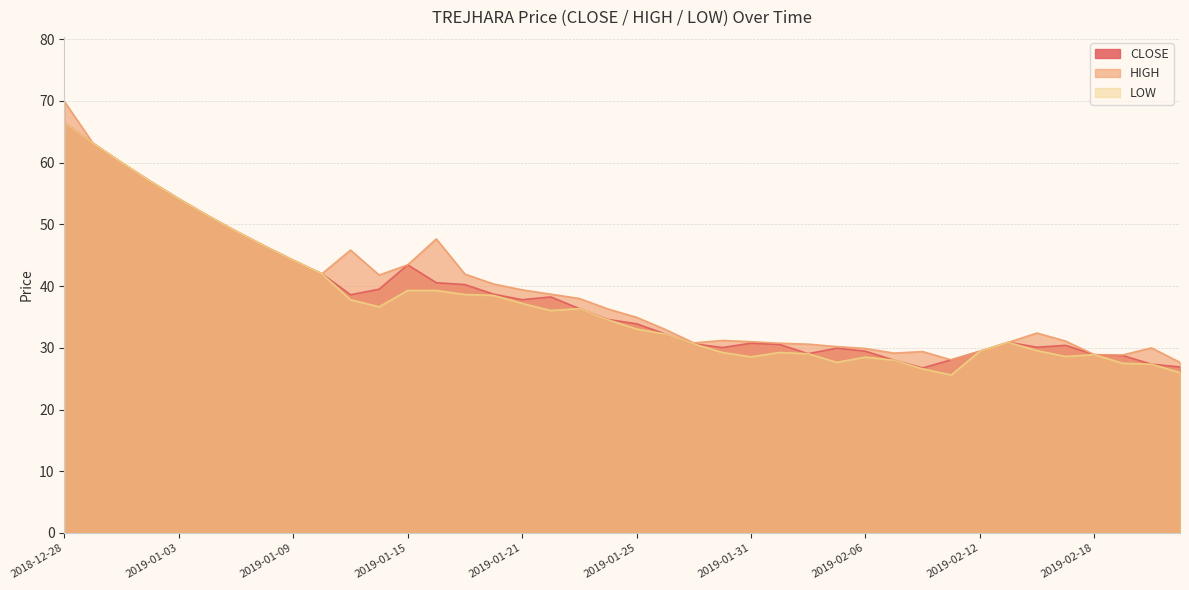

What is the label of the 13th point from the right?

2019-02-05